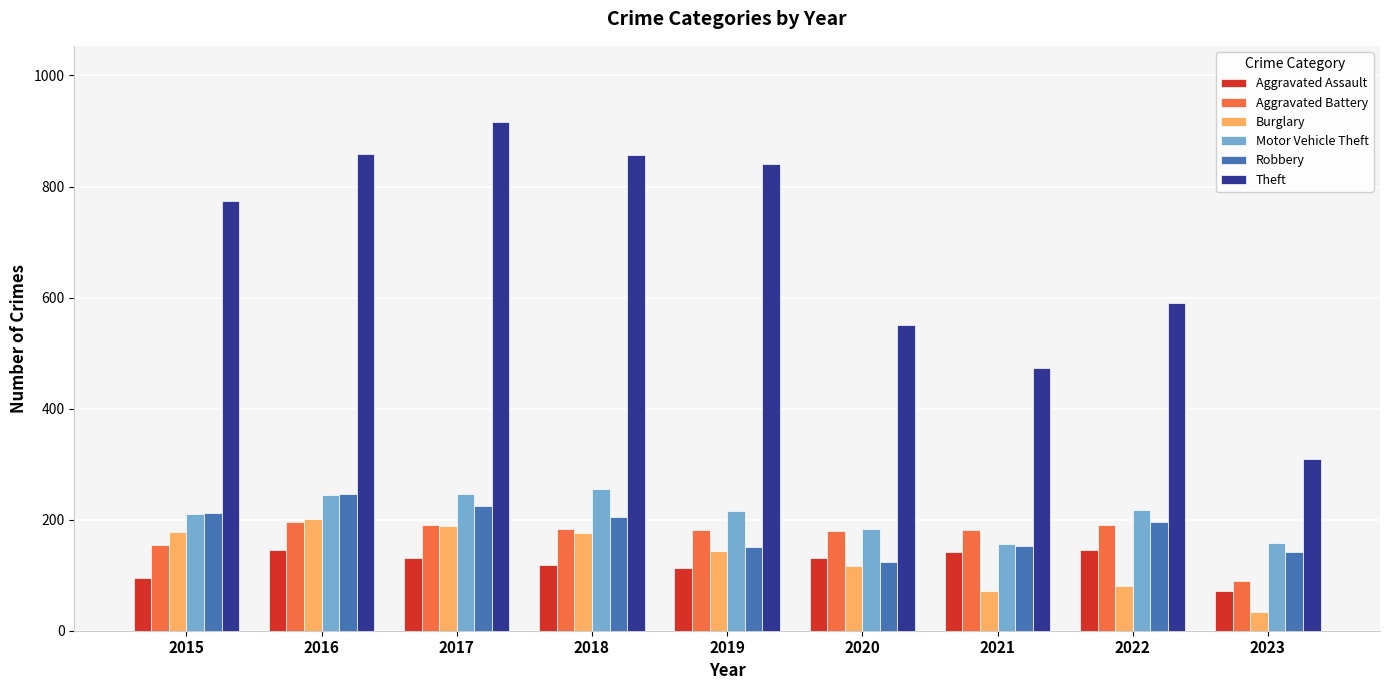

What is the minimum value for Aggravated Battery?

90